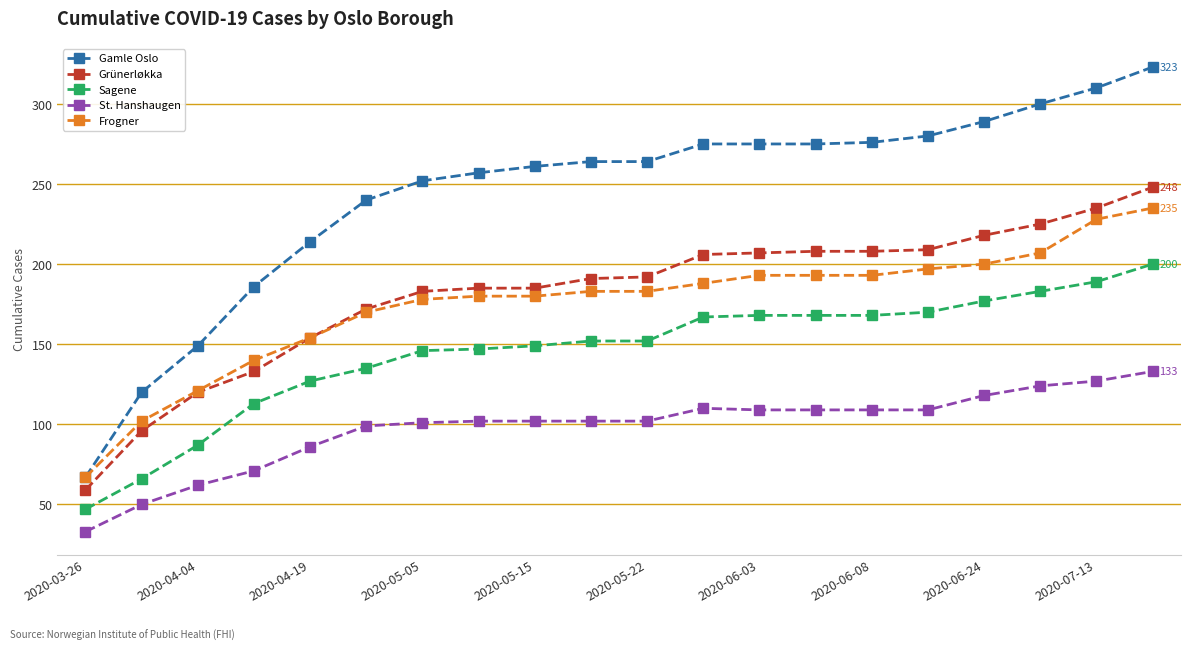

Which series has the widest spread of values?

Gamle Oslo